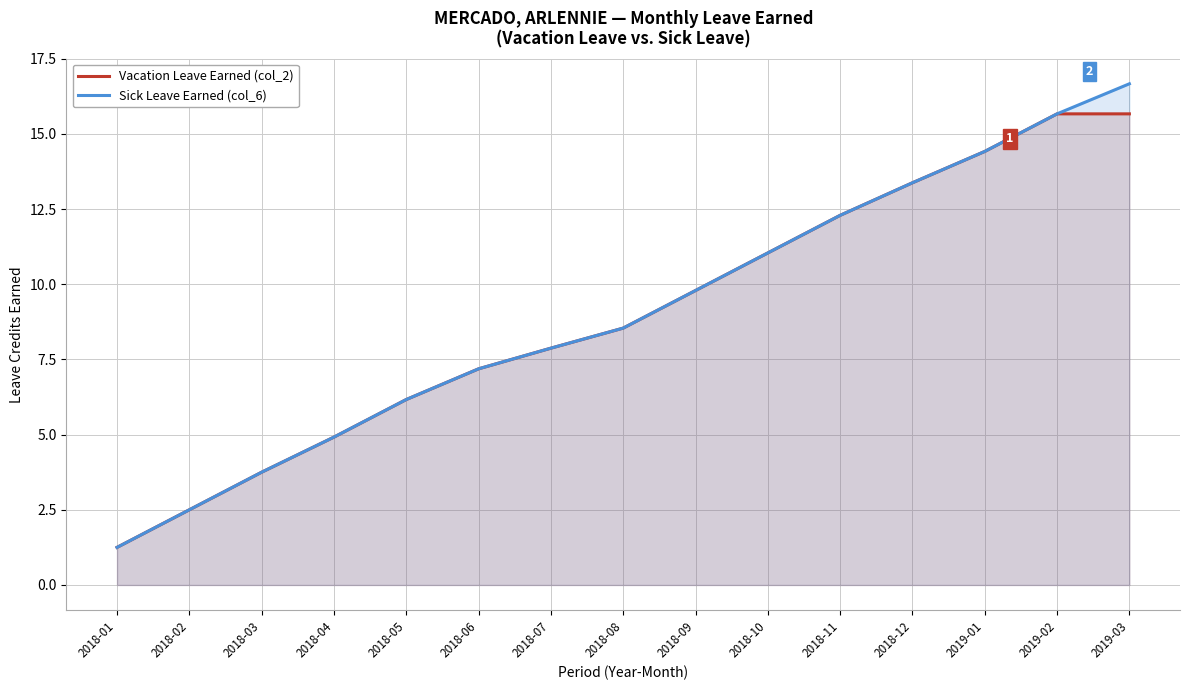

How many categories are shown in the chart?

15